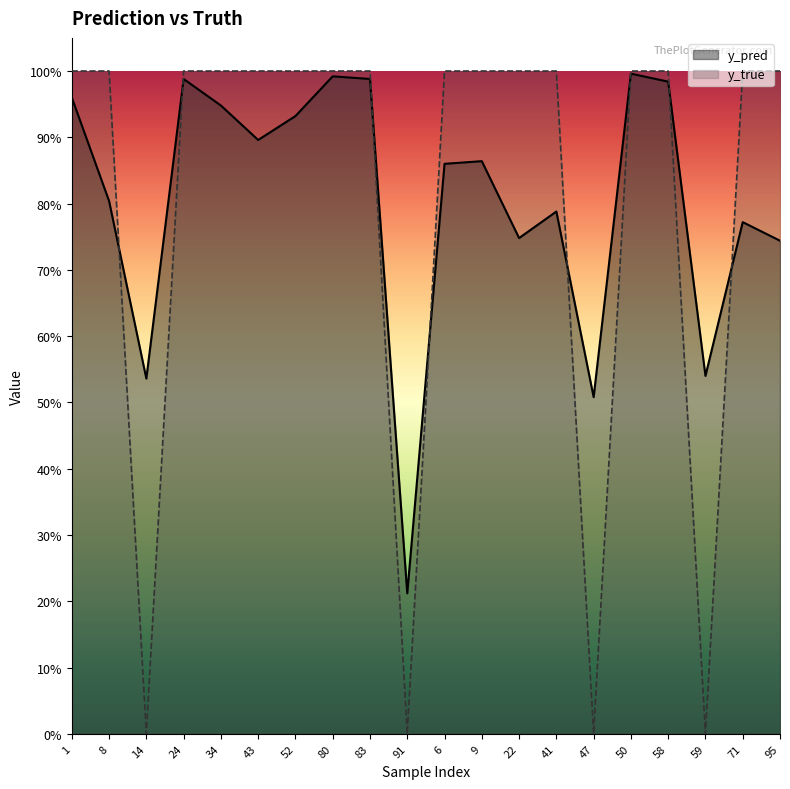

Count the number of data series in this chart.

2